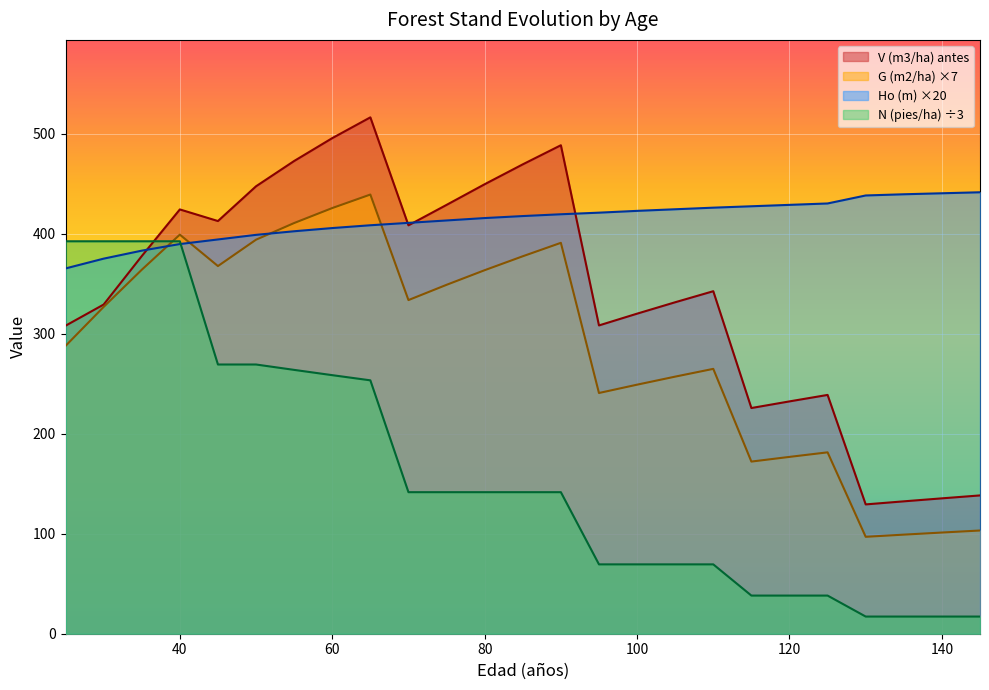

What is the sum of the G (m2/ha) values at 105 and 130?

354.1